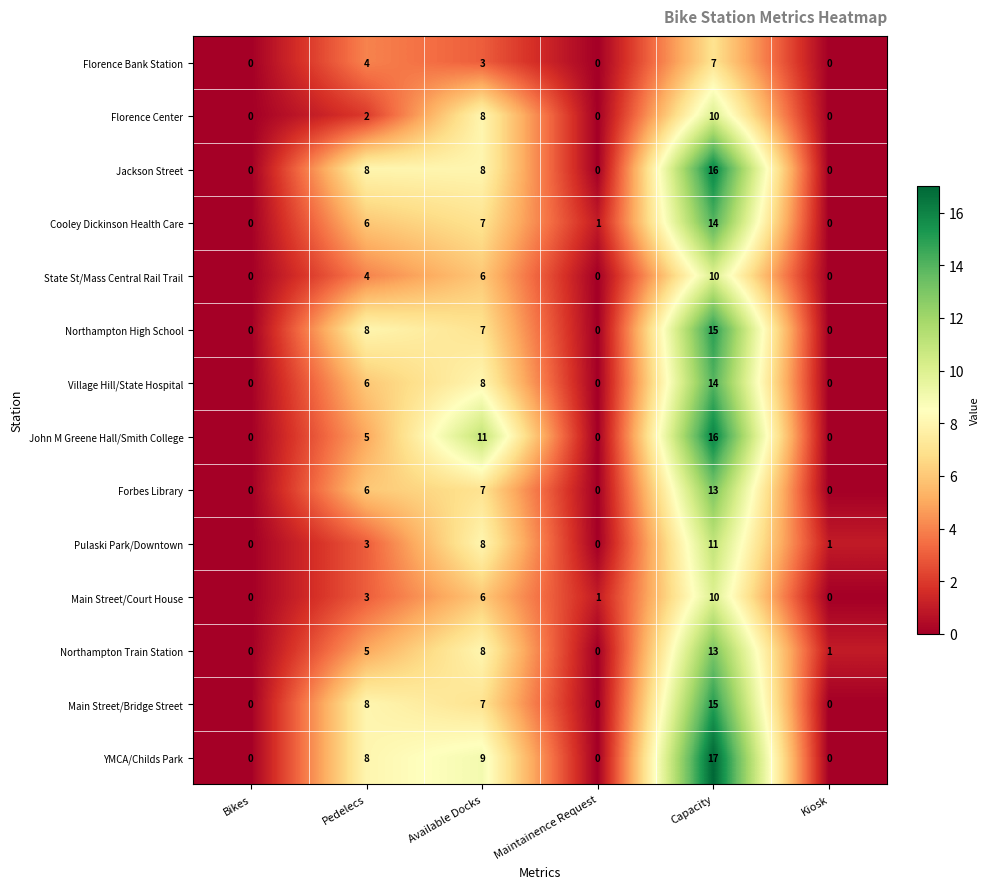

What is the average value of the John M Greene Hall/Smith College series?

5